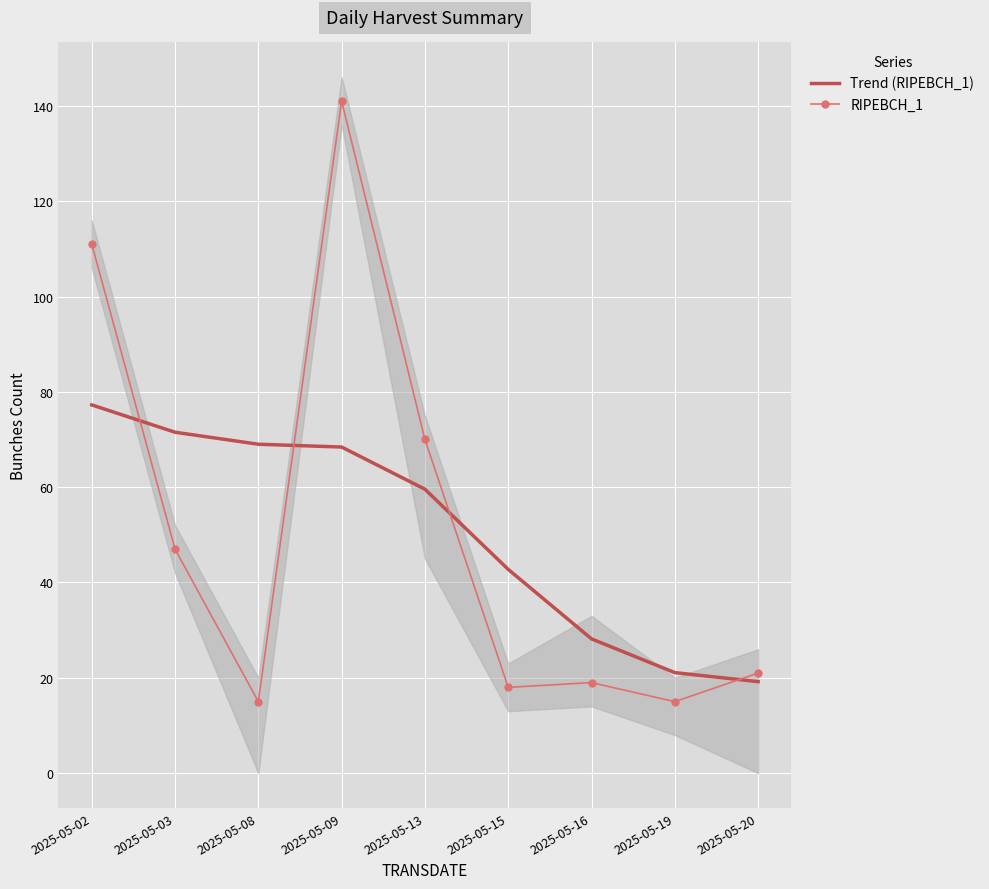

Reading left to right, extract all data points from this chart.

Trend (RIPEBCH_1): 2025-05-02=77.3	2025-05-03=71.5	2025-05-08=69.0	2025-05-09=68.4	2025-05-13=59.6	2025-05-15=42.8	2025-05-16=28.2	2025-05-19=21.1	2025-05-20=19.2
RIPEBCH_1: 2025-05-02=111.0	2025-05-03=47.0	2025-05-08=15.0	2025-05-09=141.0	2025-05-13=70.0	2025-05-15=18.0	2025-05-16=19.0	2025-05-19=15.0	2025-05-20=21.0